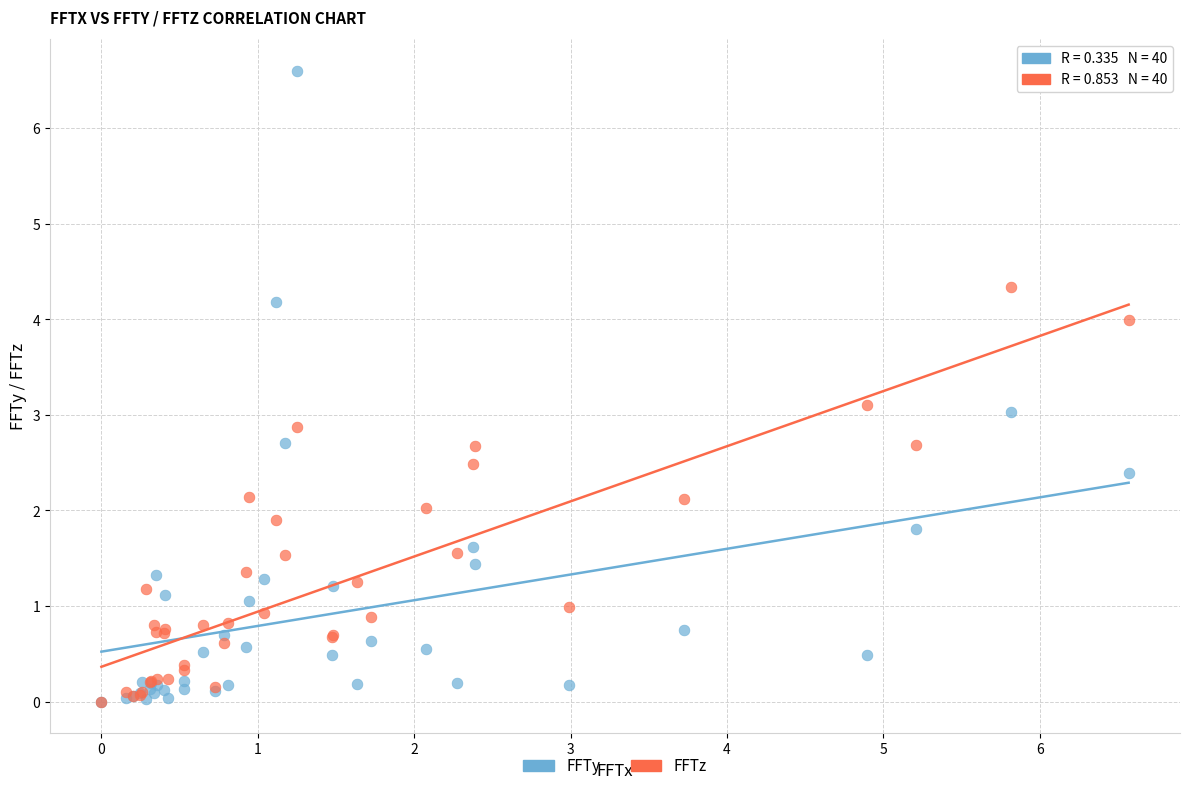

Which series has the widest spread of Y values?

FFTy